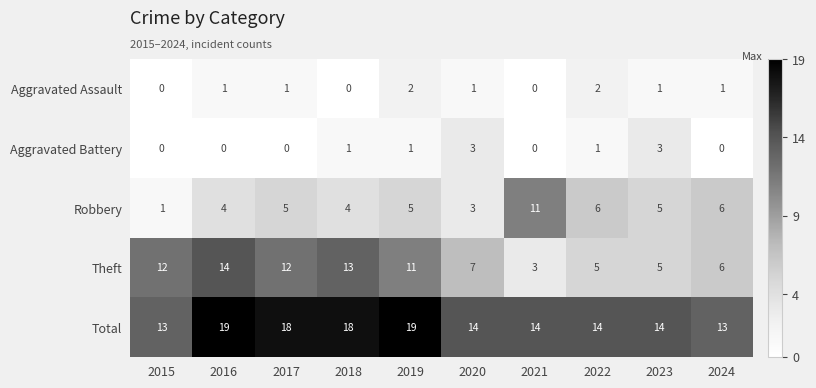

How many distinct data groups are displayed?

5